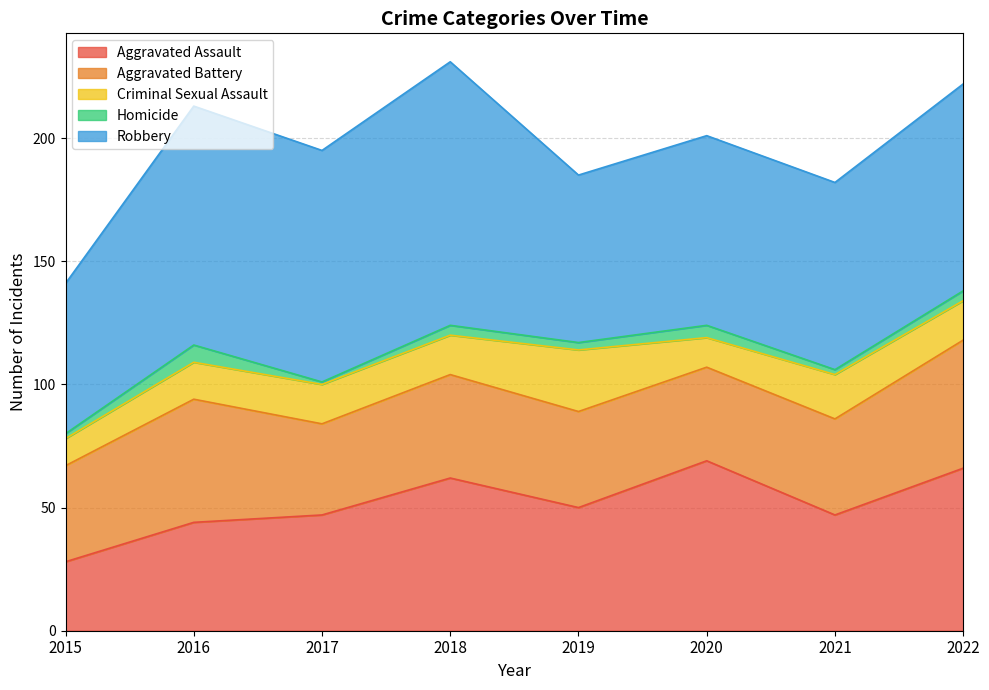

How many interior local peaks does the Aggravated Battery series have?

2